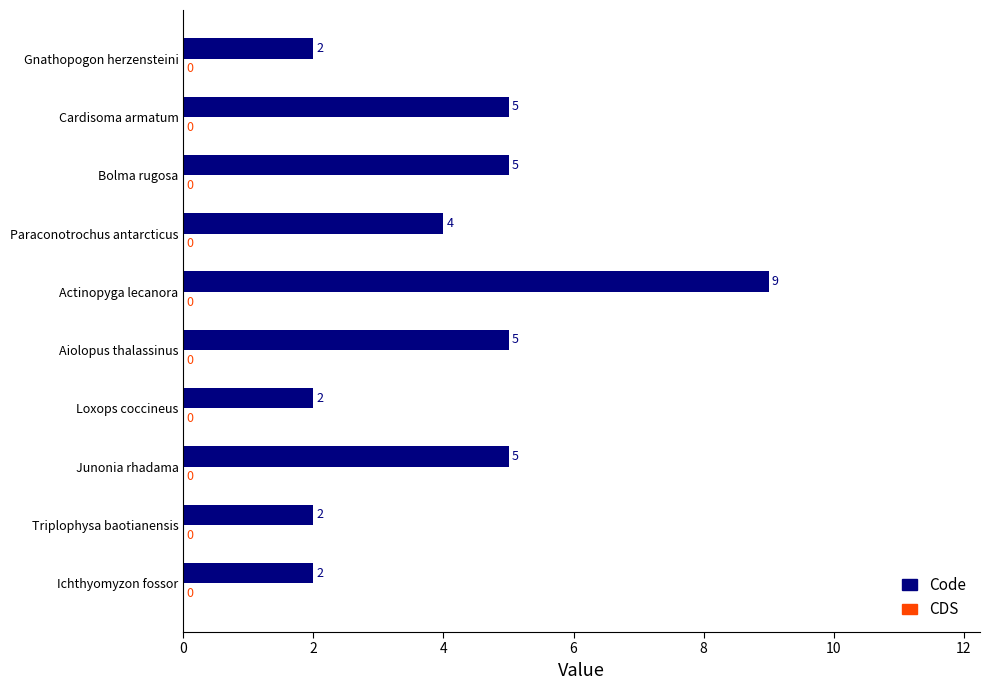

What is the difference between the values at Triplophysa baotianensis and Aiolopus thalassinus?

3